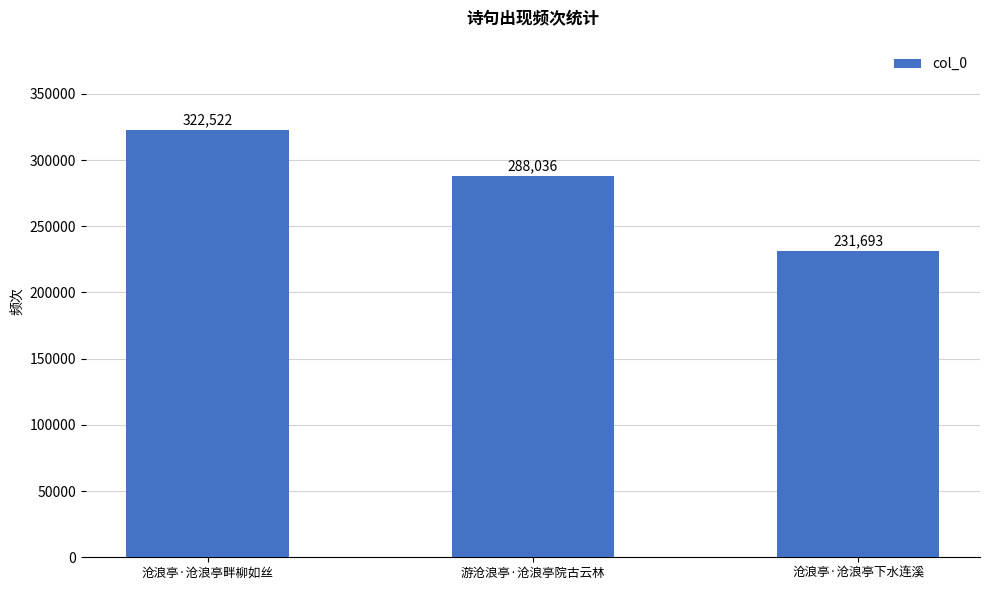

Reading left to right, what are all the values shown in this chart?

322522	288036	231693